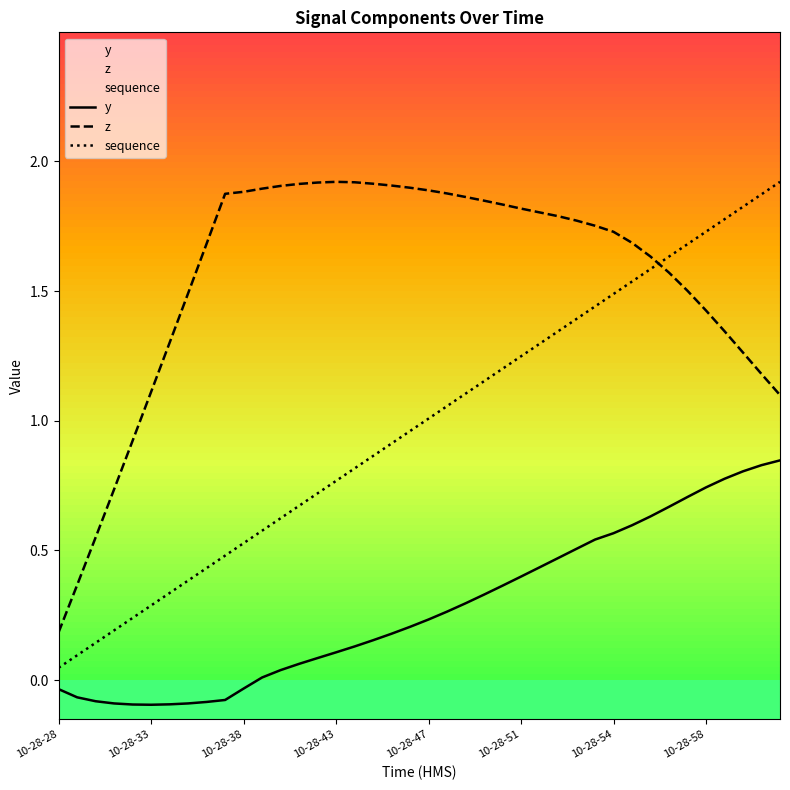

What is the sum of the z values at 27 and 18?

3.7